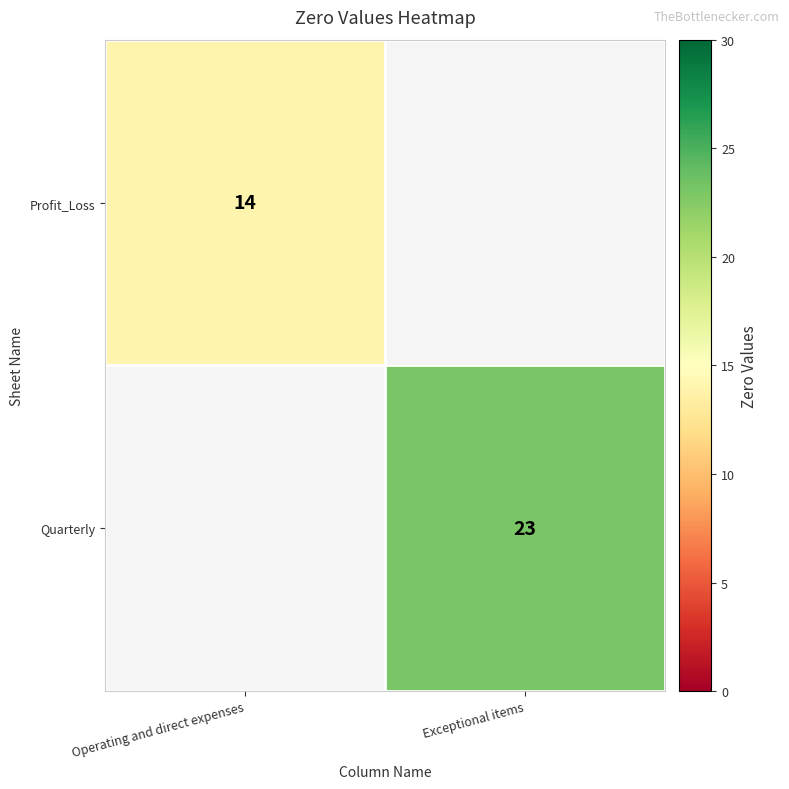

True or false: Profit_Loss has a value of 22 at Operating and direct expenses.

False